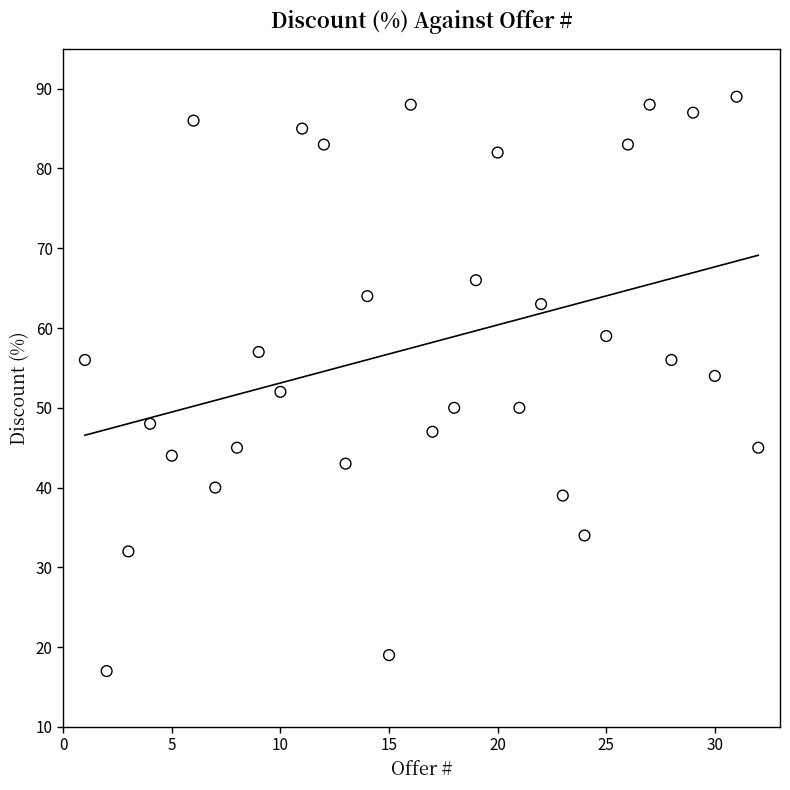

What is the range of Y values (max minus min)?

72